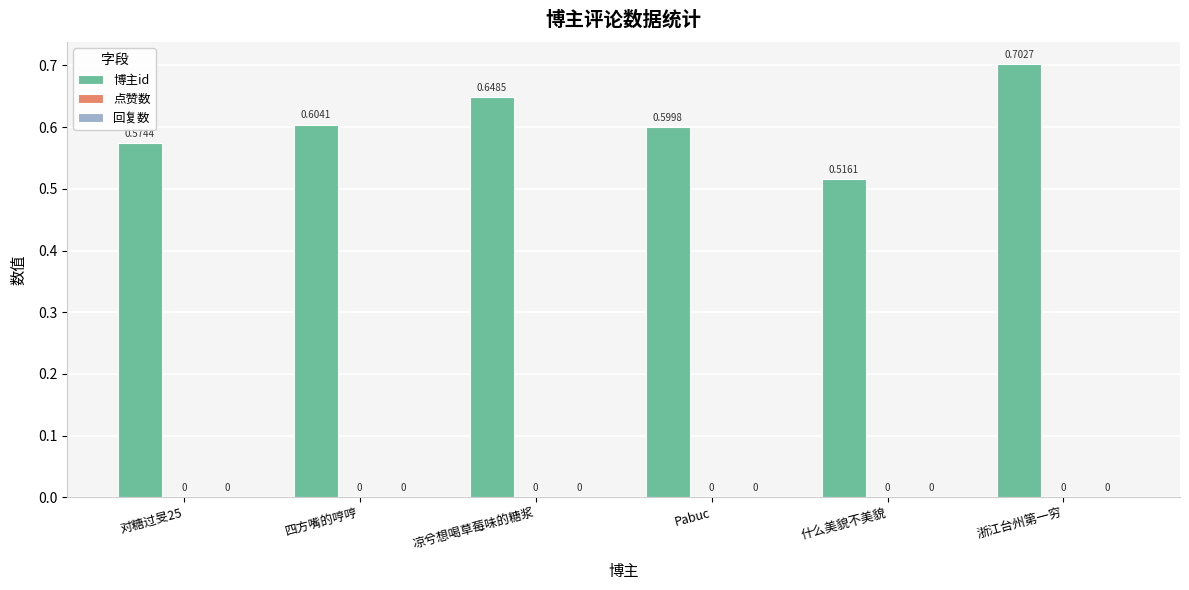

How many bars are there in total?

6